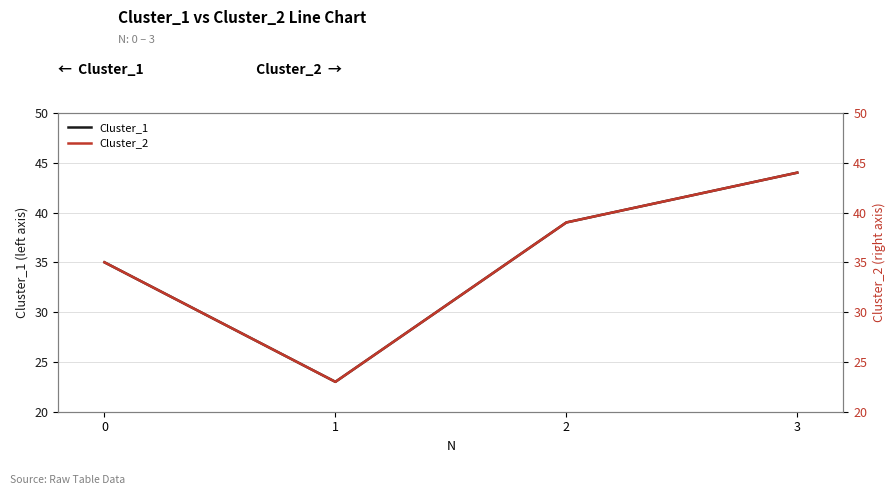

Is it true that Cluster_2 equals 36 at 1?

False